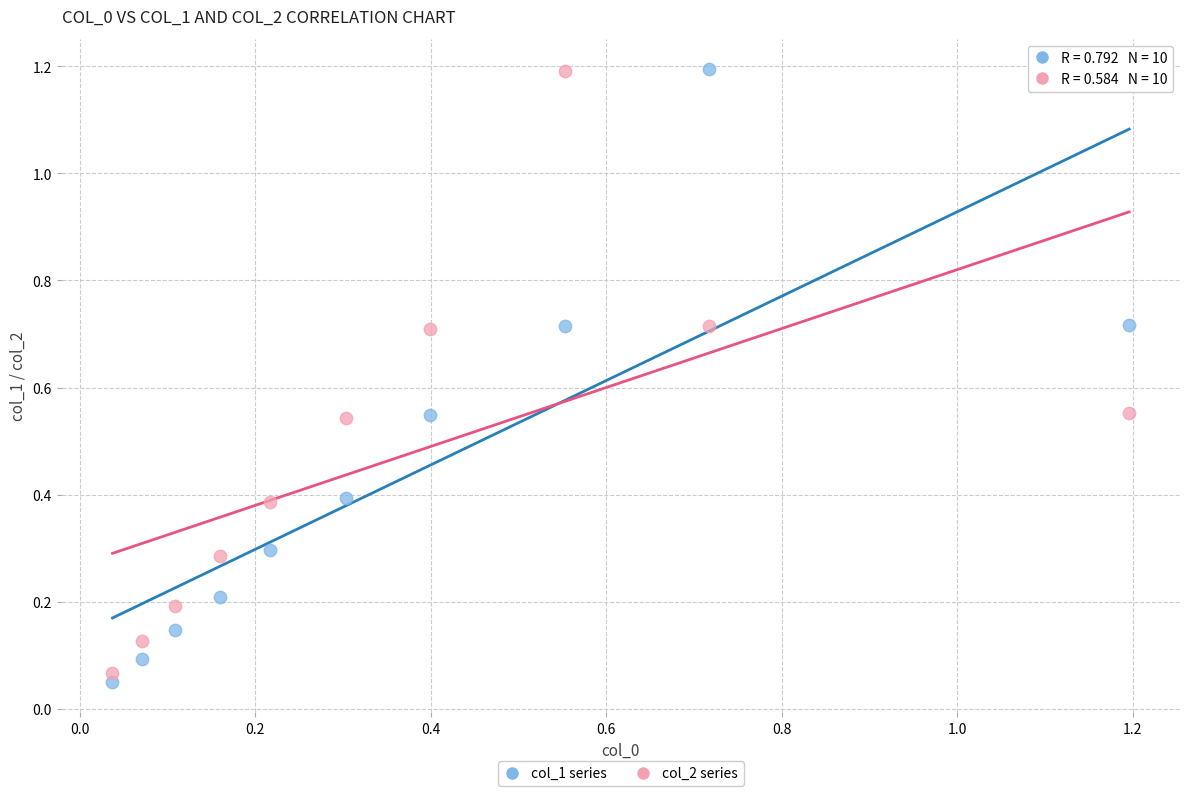

Across all data points, what is the range of Y values (max minus min)?

1.1